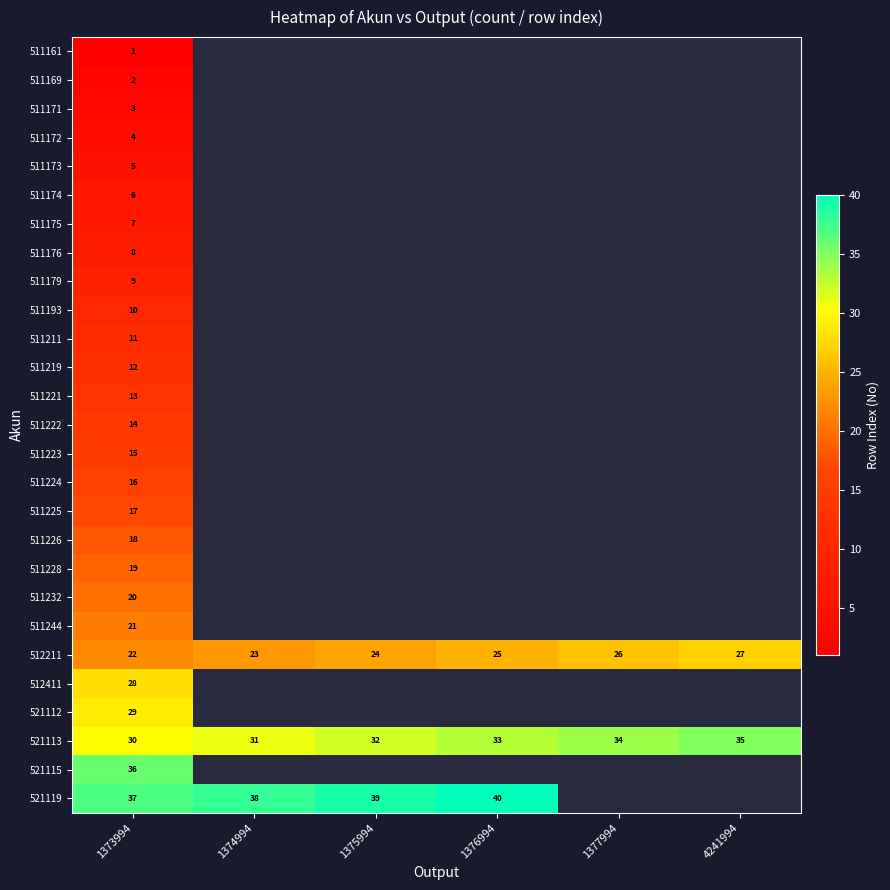

What is the minimum value shown in the chart?

1.0